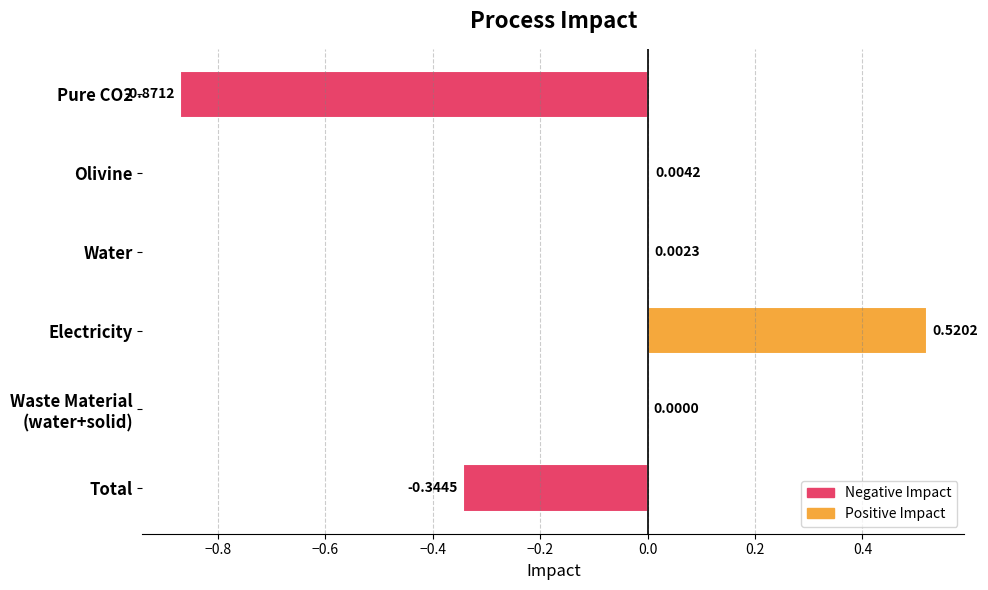

Which category has the highest value across all series?

Electricity